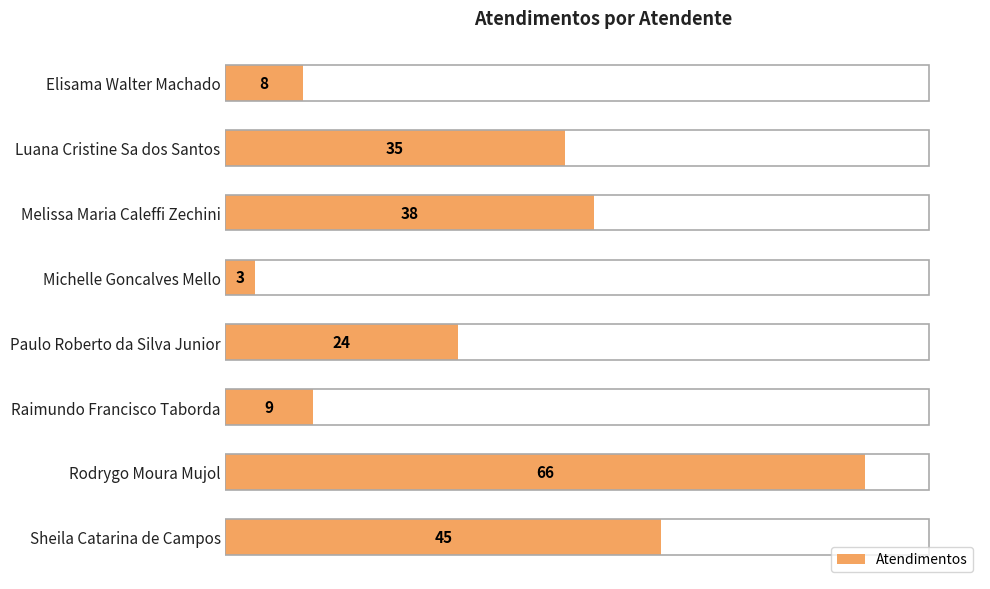

What is the change in value from Luana Cristine Sa dos Santos to Melissa Maria Caleffi Zechini?

+3